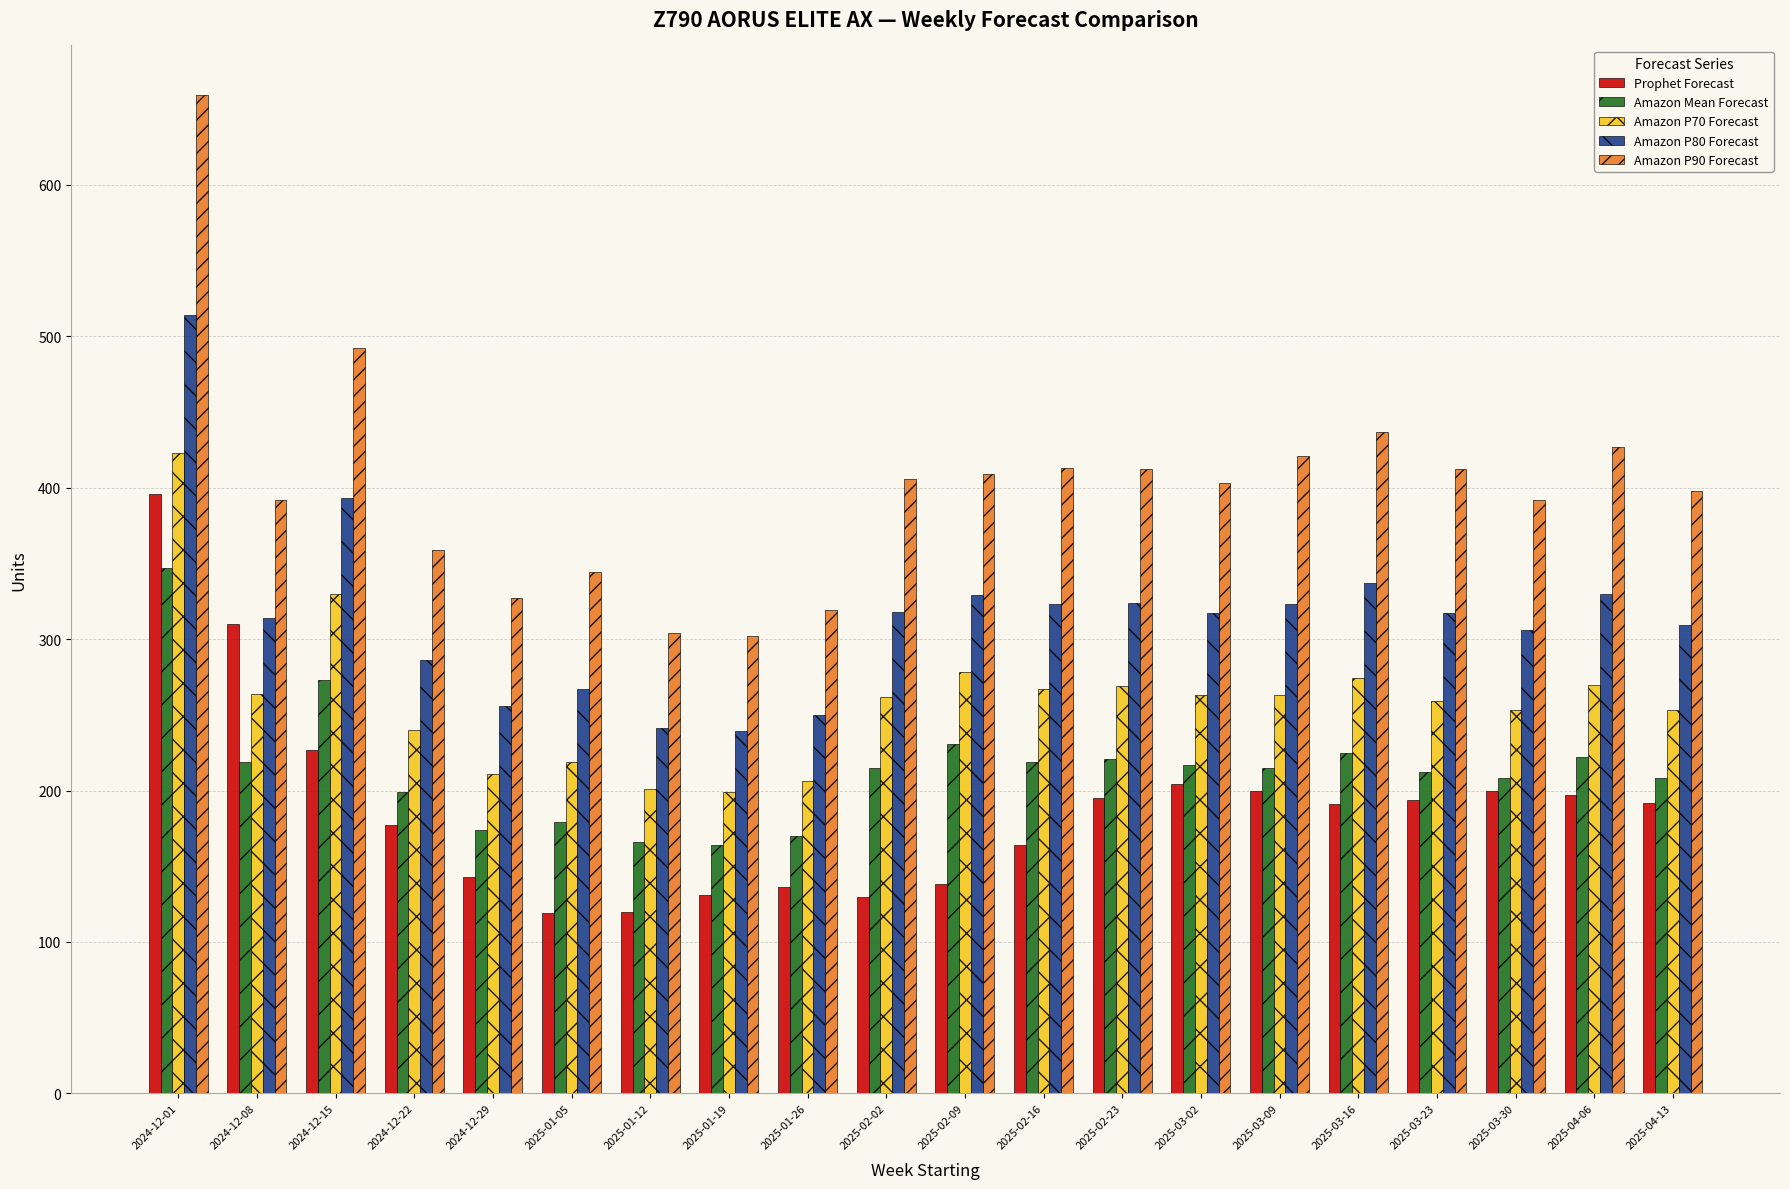

What is the maximum value shown in the chart?

659